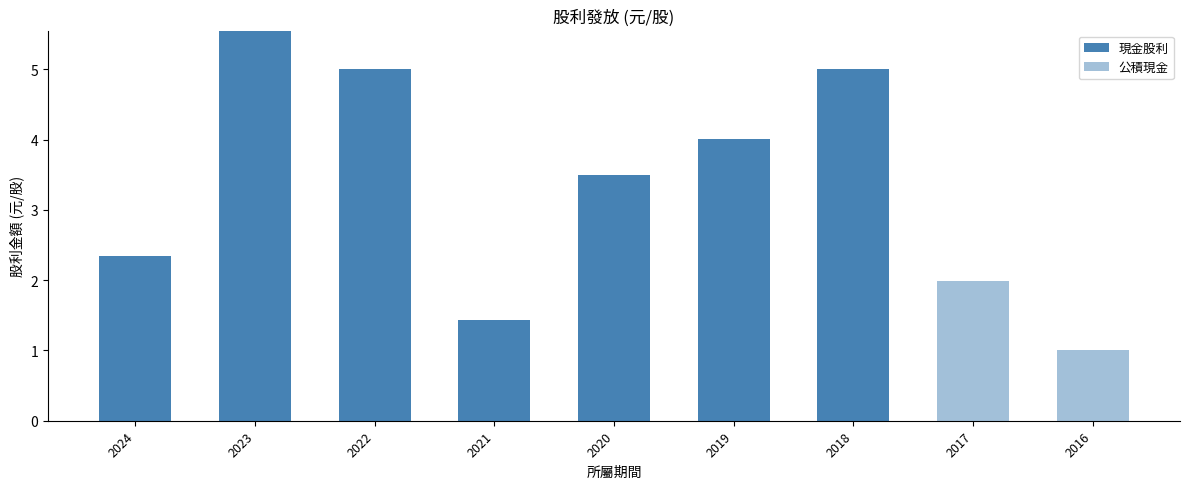

The 公積現金 series shows 0.8 at 2022. True or false?

False